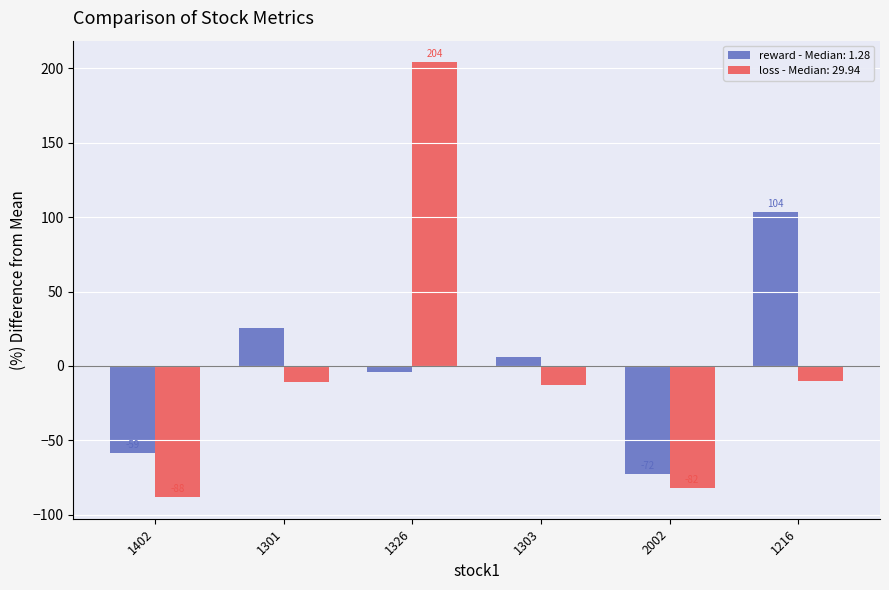

Where does the reward - Median: 1.28 series first go above 6?

1301